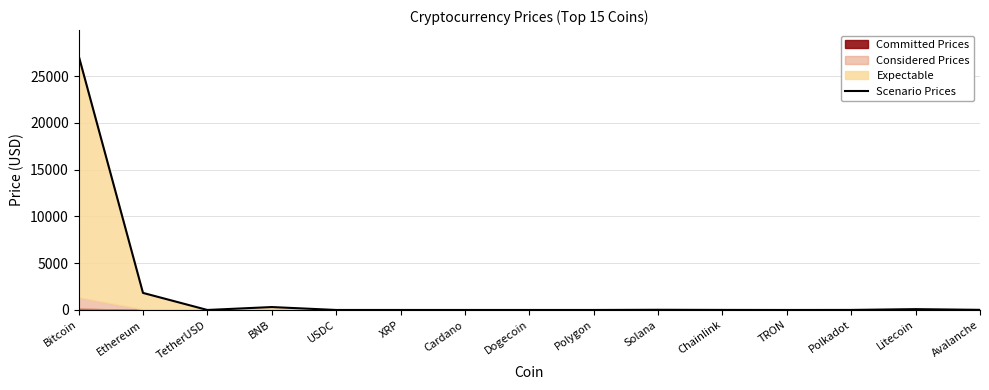

How many interior local peaks (higher than both neighbors) does the data have?

3